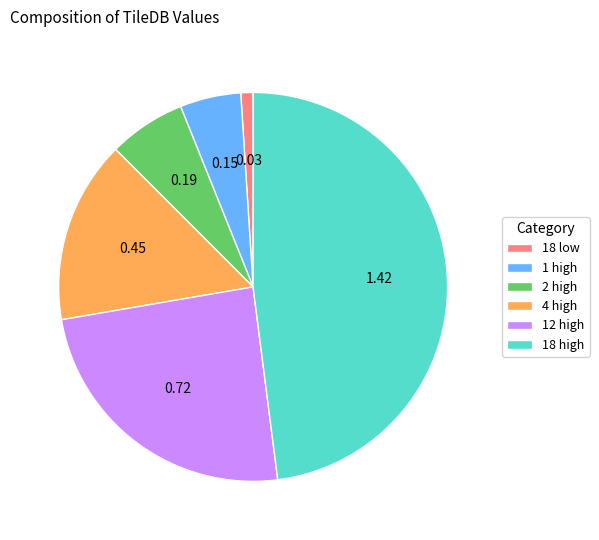

Count the number of slices in the pie.

6